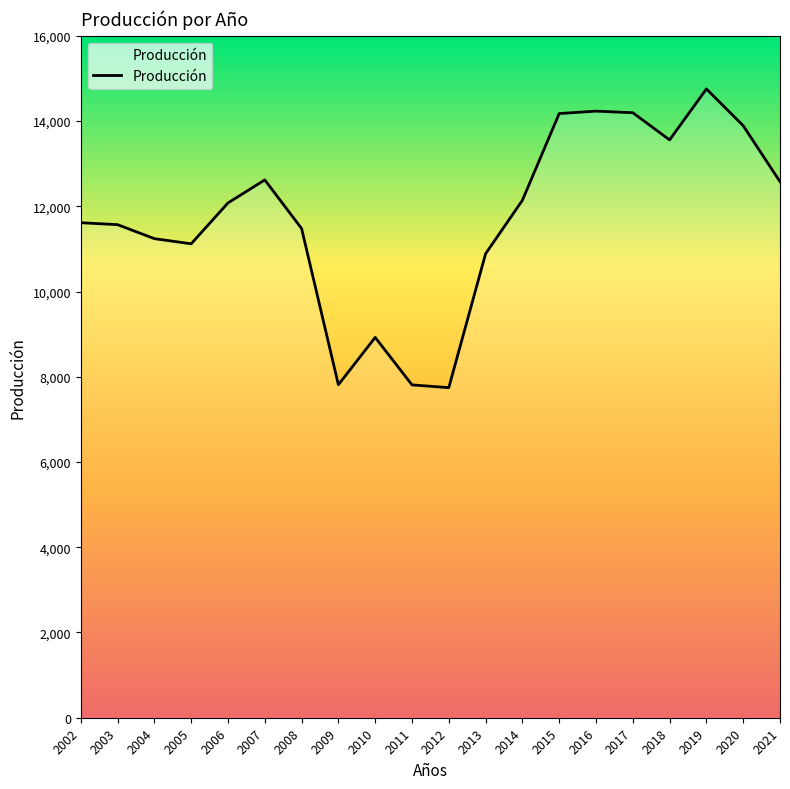

Read the value at 2008.

11478